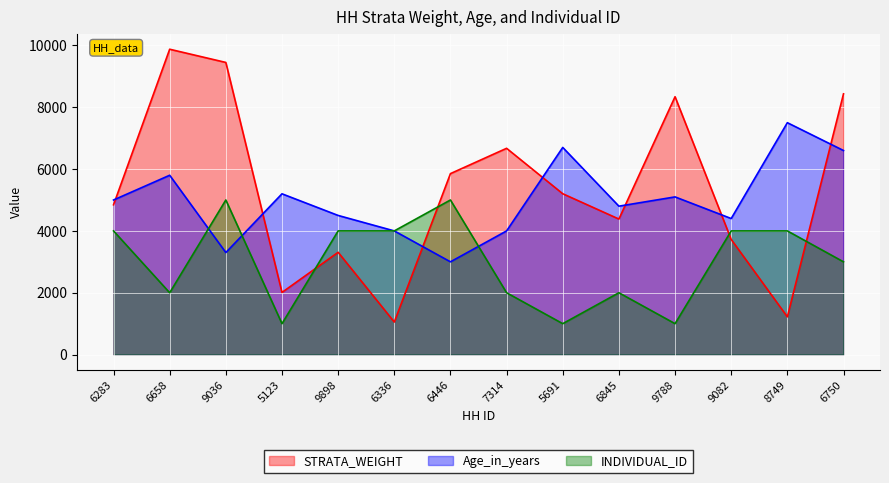

Reading left to right, transcribe all the data shown in this chart.

STRATA_WEIGHT: 6283=4844.8	6658=9875.8	9036=9448.5	5123=2010.2	9898=3308.2	6336=1052.8	6446=5852.7	7314=6671.5	5691=5202.4	6845=4383.5	9788=8340.2	9082=3723.7	8749=1220.7	6750=8433.0
Age_in_years: 6283=5000.0	6658=5800.0	9036=3300.0	5123=5200.0	9898=4500.0	6336=4000.0	6446=3000.0	7314=4000.0	5691=6700.0	6845=4800.0	9788=5100.0	9082=4400.0	8749=7500.0	6750=6600.0
INDIVIDUAL_ID: 6283=4000.0	6658=2000.0	9036=5000.0	5123=1000.0	9898=4000.0	6336=4000.0	6446=5000.0	7314=2000.0	5691=1000.0	6845=2000.0	9788=1000.0	9082=4000.0	8749=4000.0	6750=3000.0